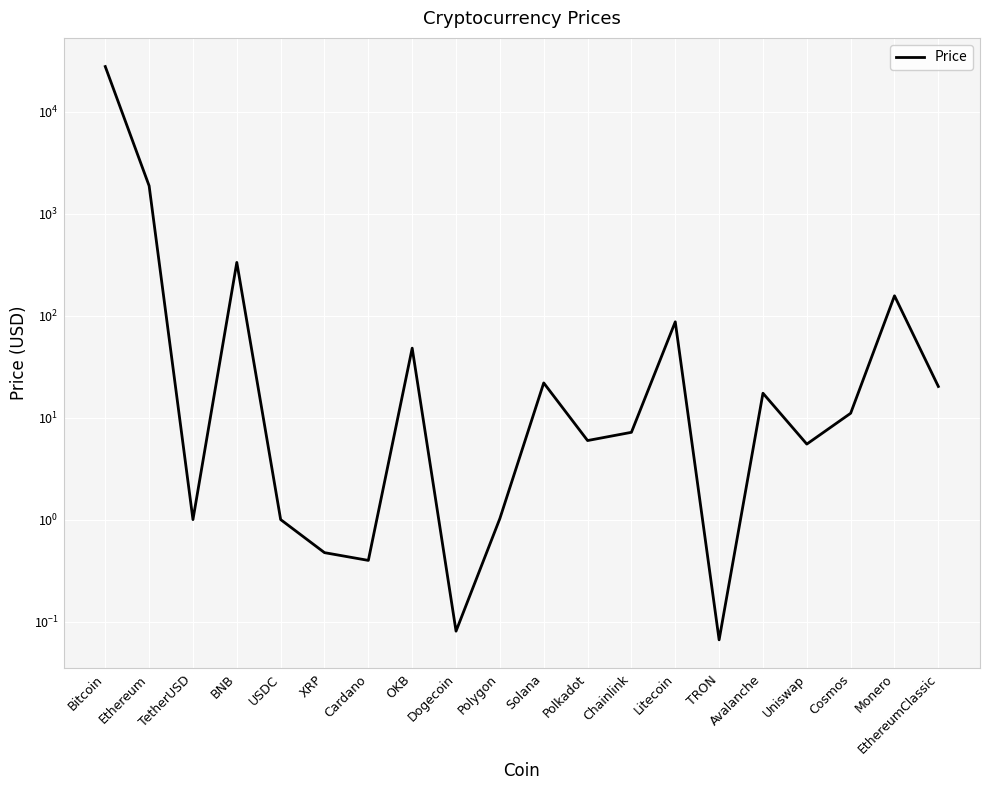

Reading left to right, extract all data points from this chart.

27824.1	1881.9	1.0	333.7	1.0	0.5	0.4	48.1	0.1	1.0	21.9	6.0	7.2	87.2	0.1	17.4	5.5	11.1	157.0	20.2